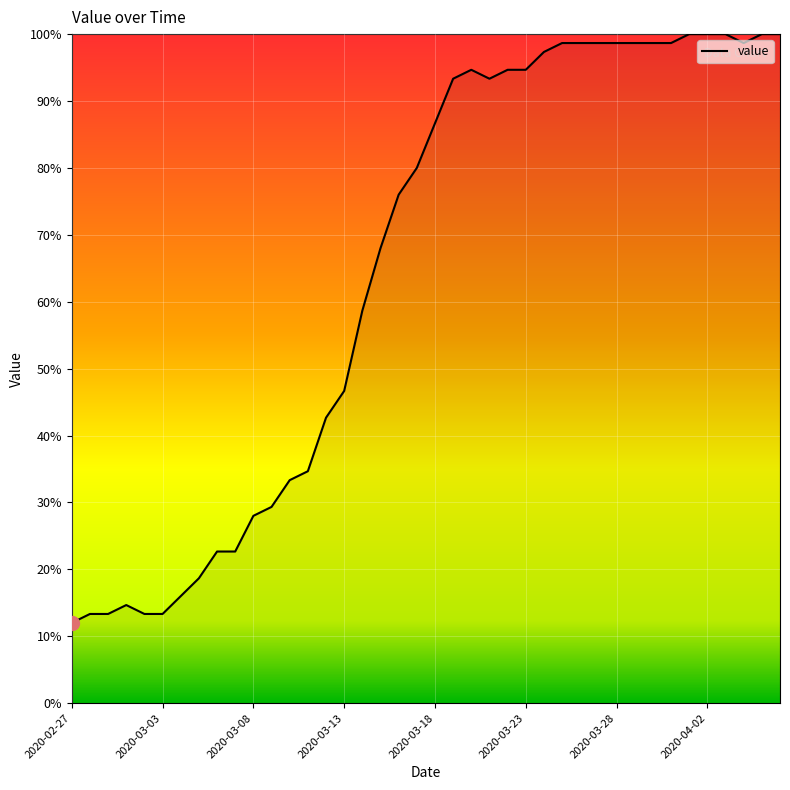

What is the maximum value shown in the chart?

100.0